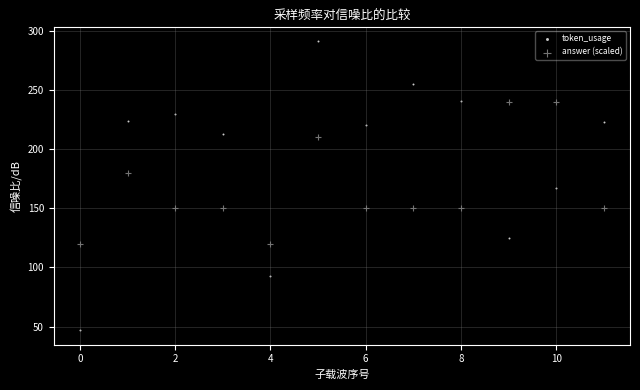

Which series reaches the maximum Y coordinate?

token_usage